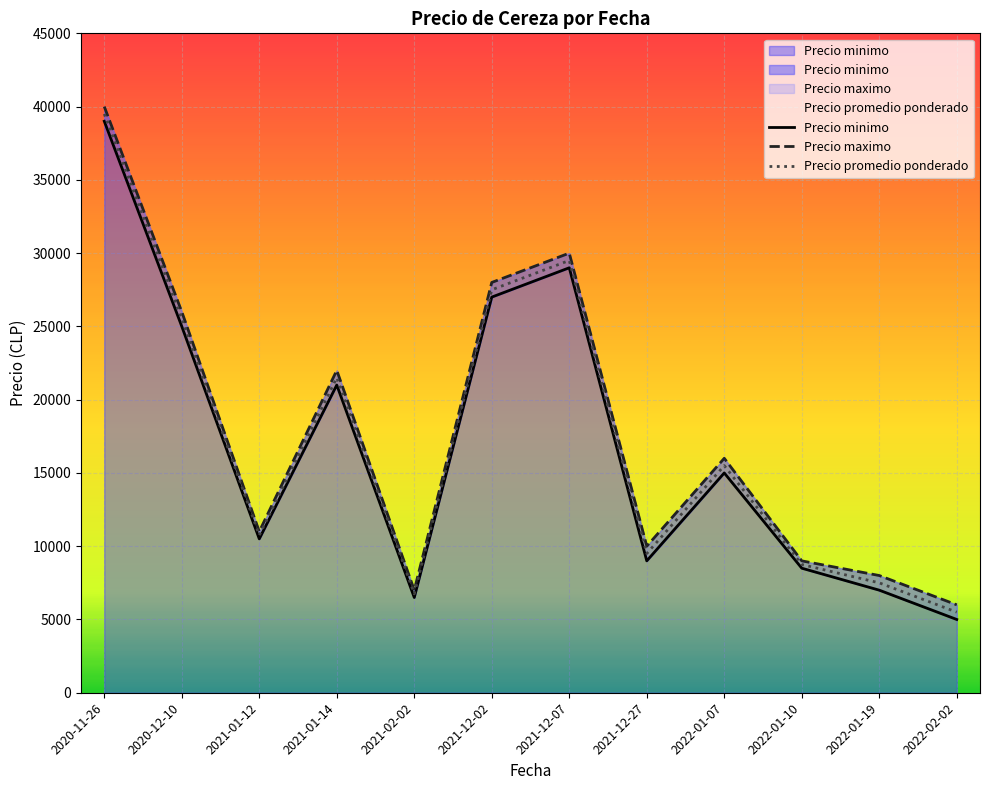

True or false: Precio maximo and Precio promedio ponderado intersect in this chart.

False